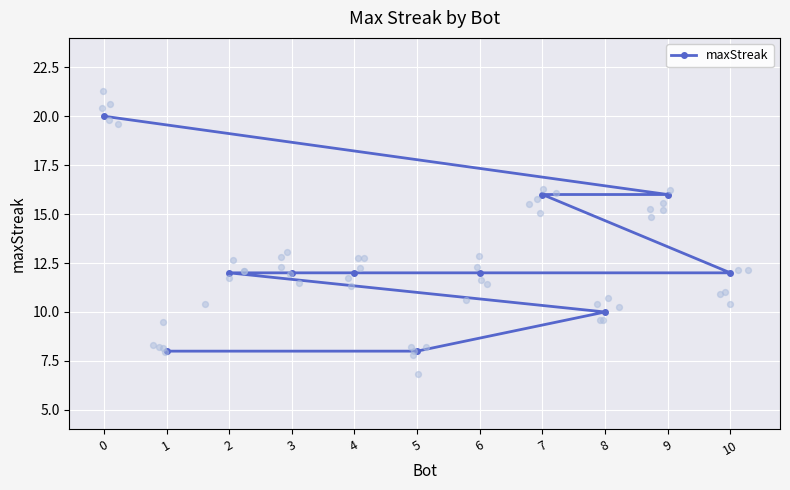

Which has a higher value, 9 or 2?

9